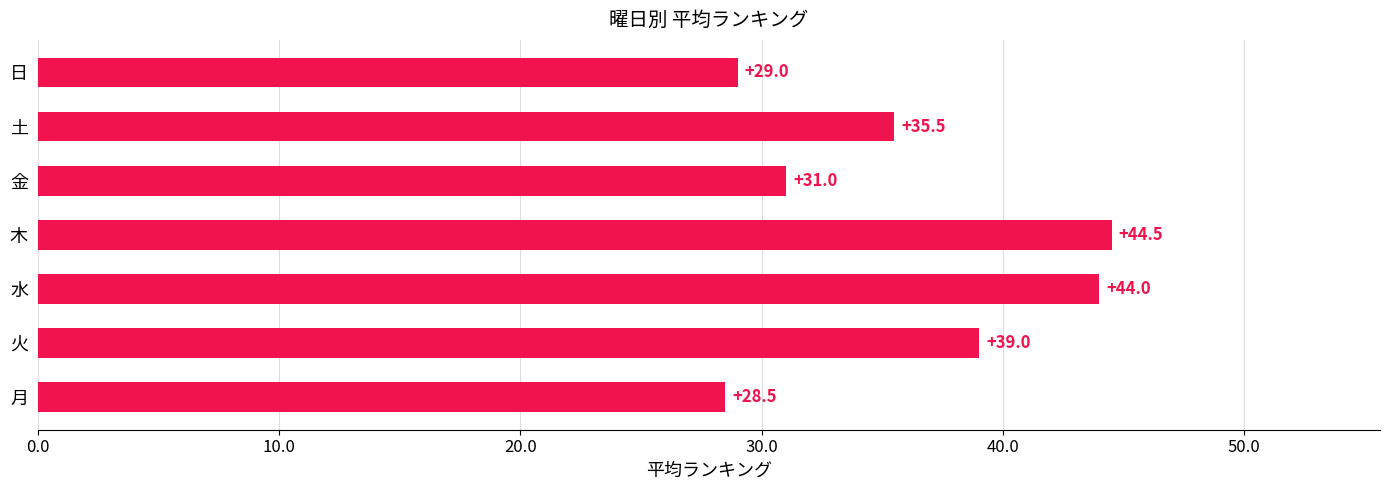

What is the sum of all values?

251.5